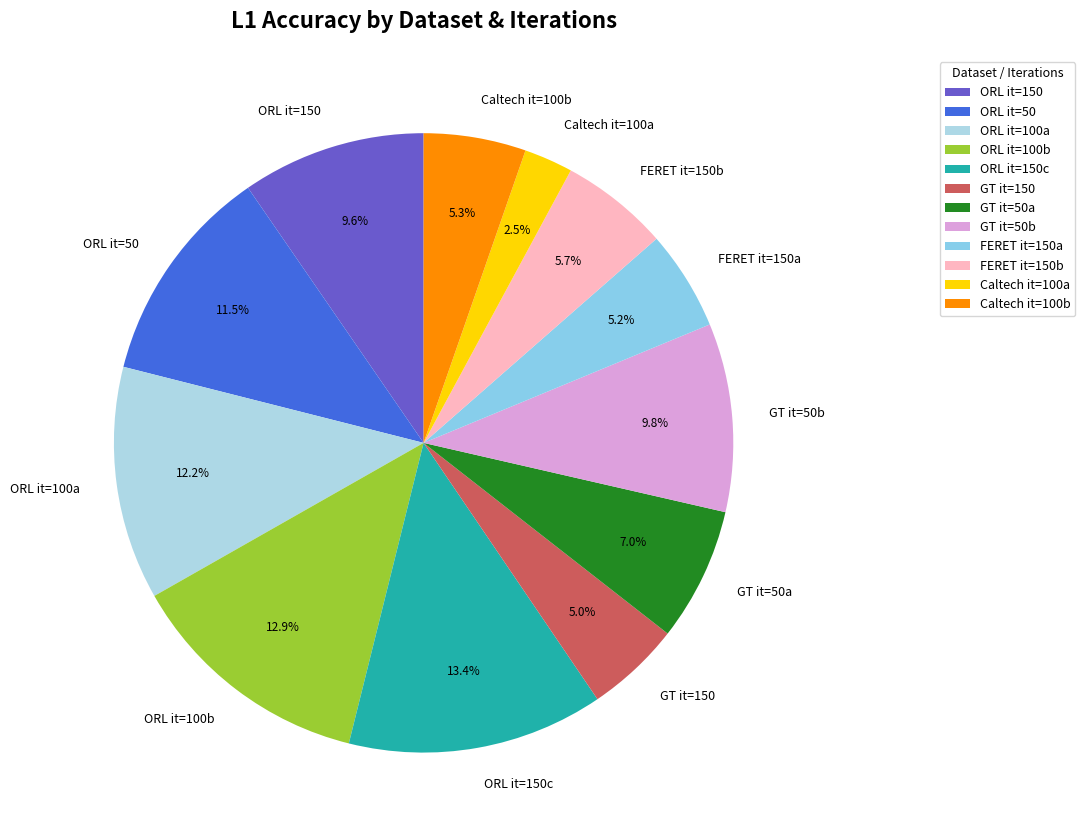

Count the number of slices in the pie.

12